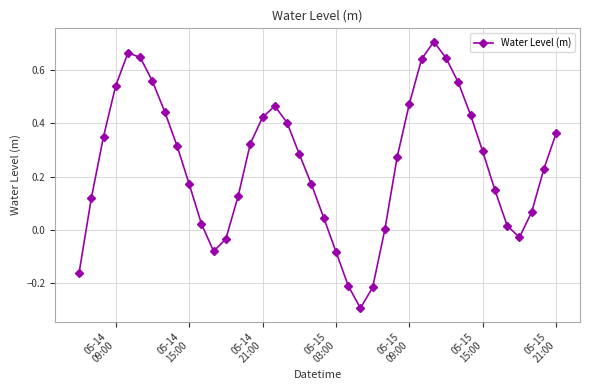

How many interior local peaks (higher than both neighbors) does the data have?

3